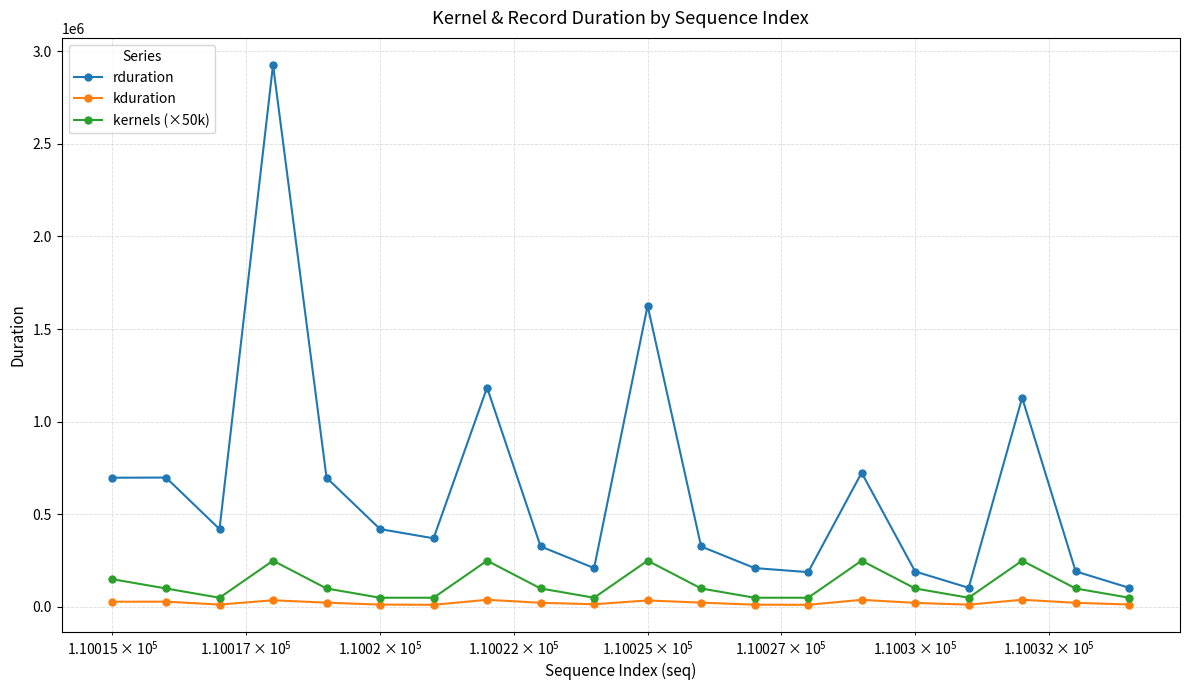

Is this an area chart (filled region under the line)?

No